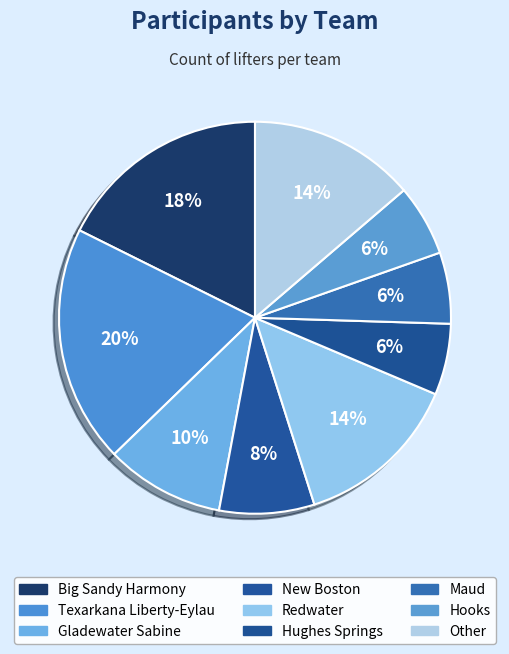

True or false: Big Sandy Harmony accounts for 7% of the total.

False